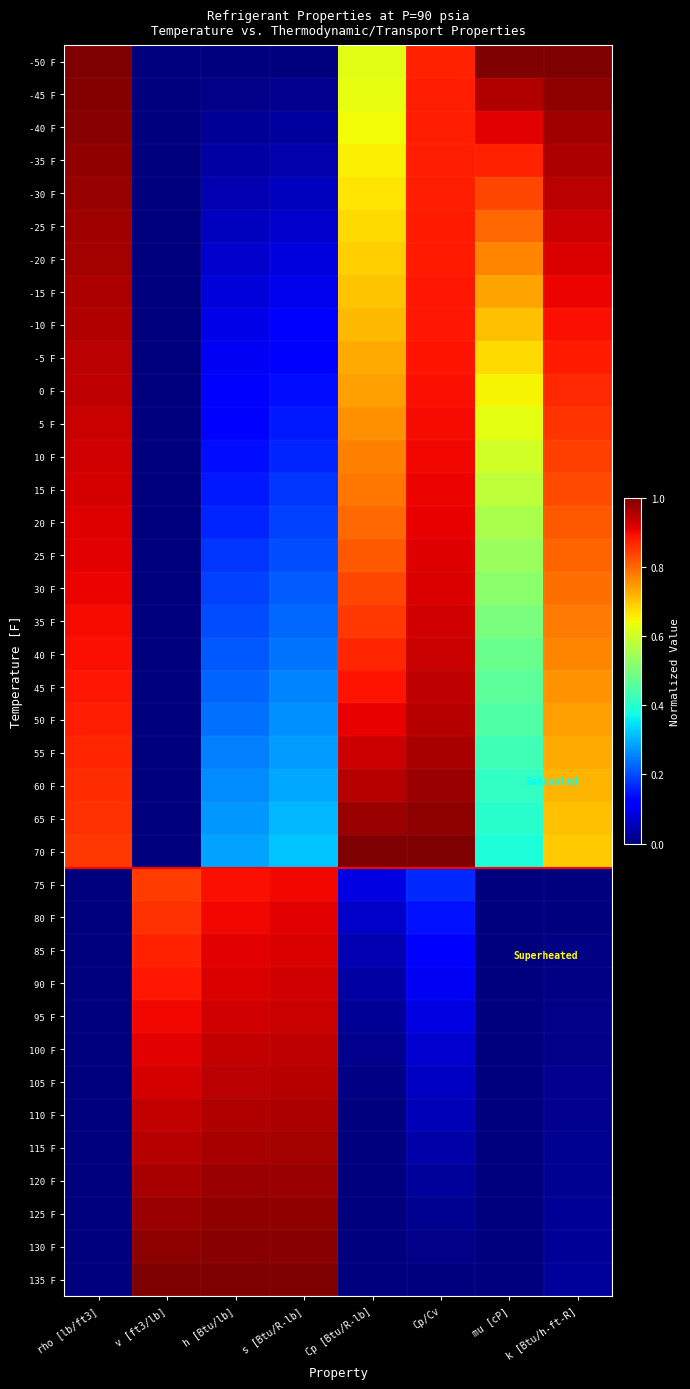

Which has a higher value, rho [lb/ft3] or v [ft3/lb]?

rho [lb/ft3]